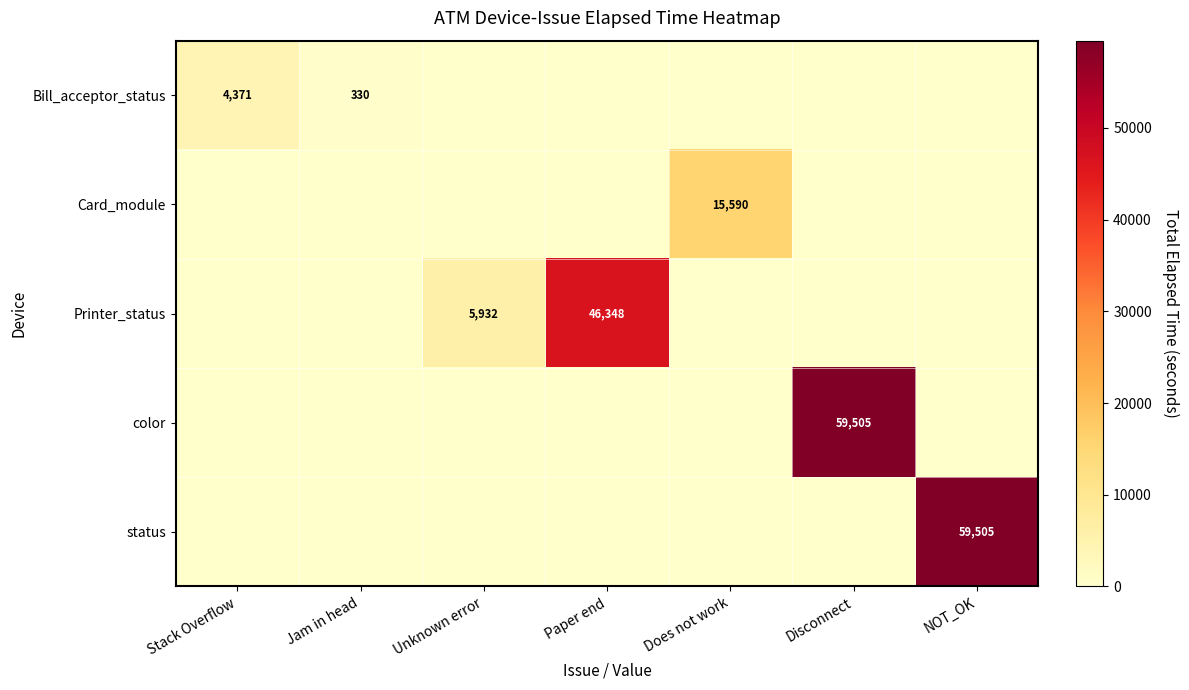

The value of Printer_status at Paper end is 46348. True or false?

True